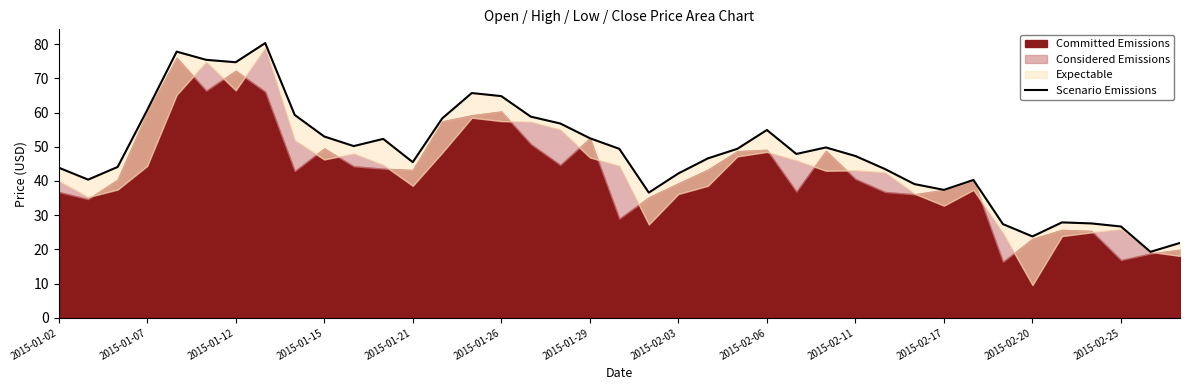

What is the maximum value shown in the chart?

80.3